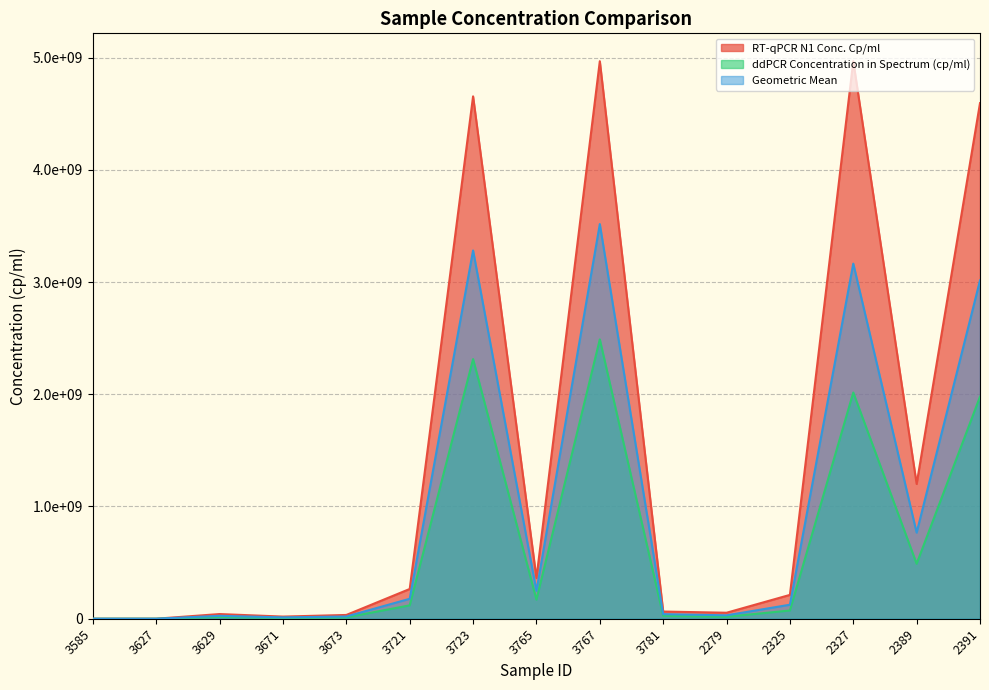

Between 3767 and 3781, which is larger?

3767